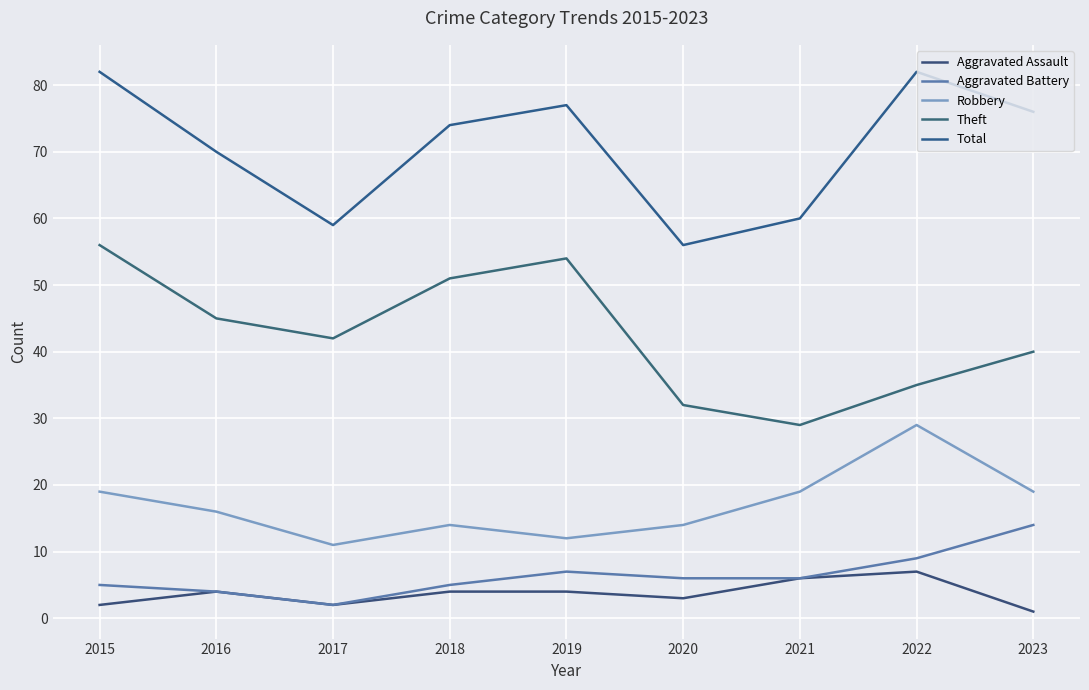

True or false: Aggravated Assault and Robbery intersect in this chart.

False